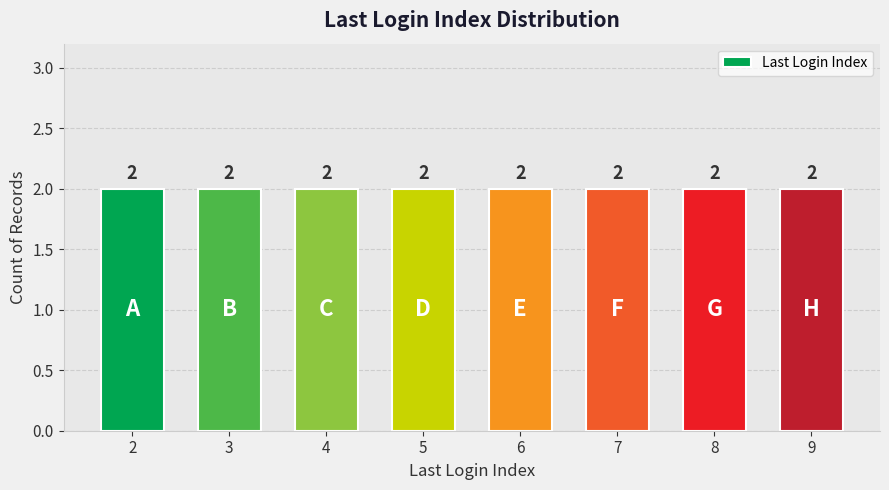

Which label corresponds to the smallest value in the chart?

6